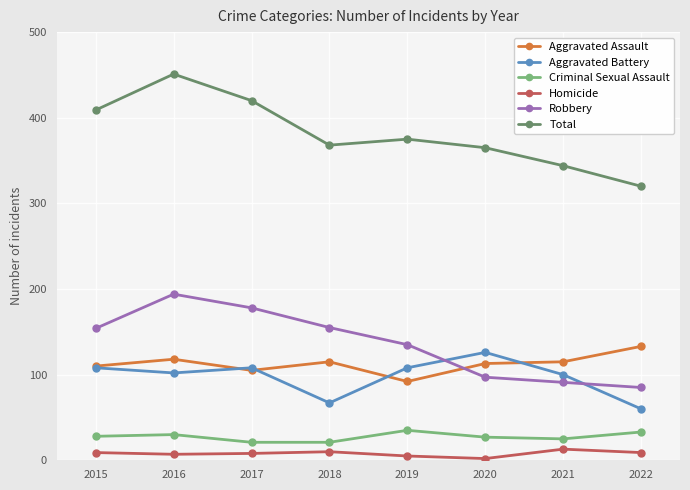

Which category has the highest value in the Aggravated Battery series?

2020